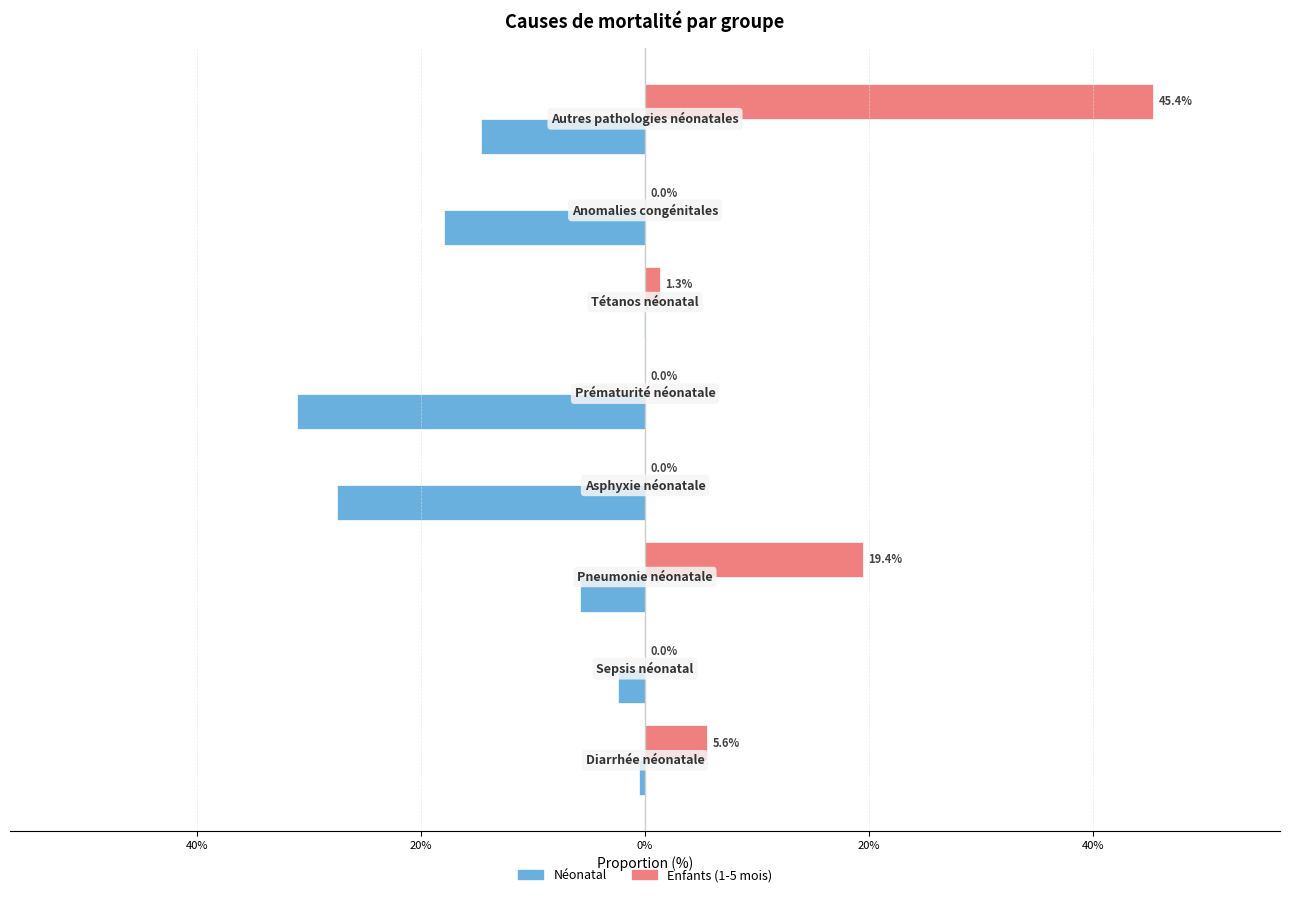

What are all the series names shown in the legend?

Néonatal, Enfants (1-5 mois)